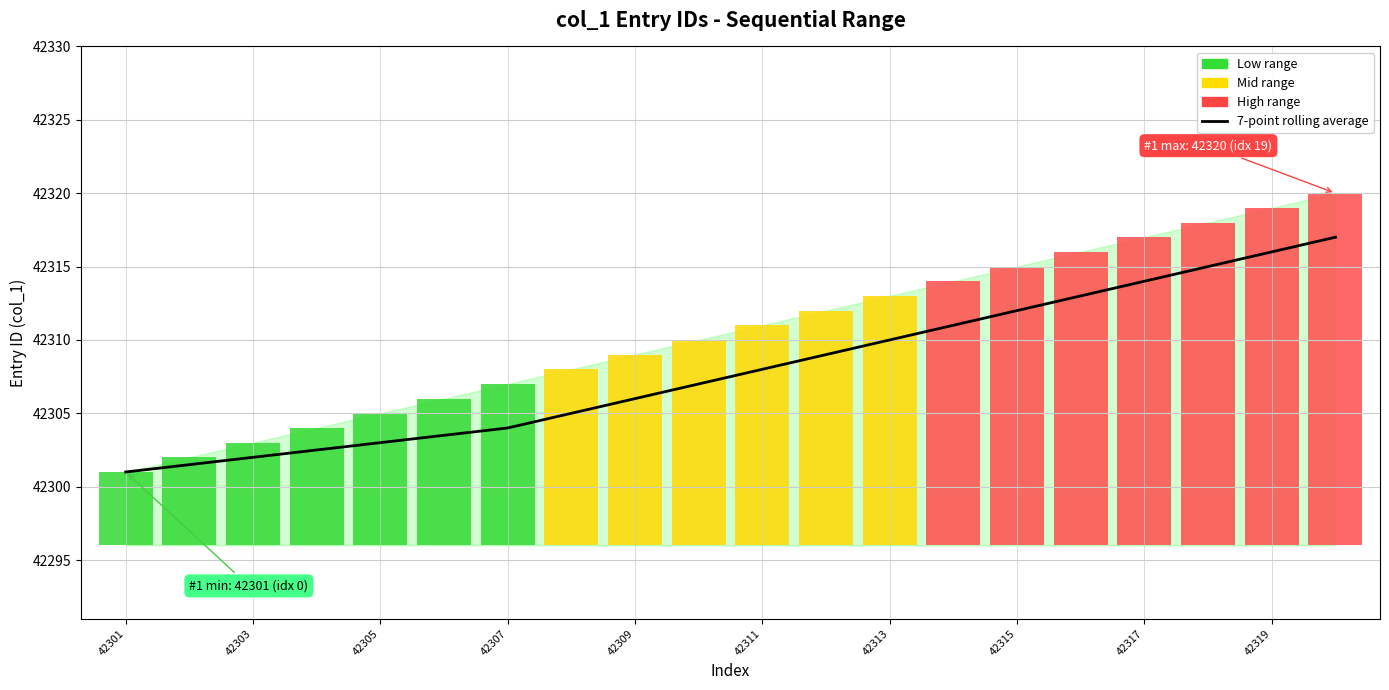

How many bars are there in total?

20